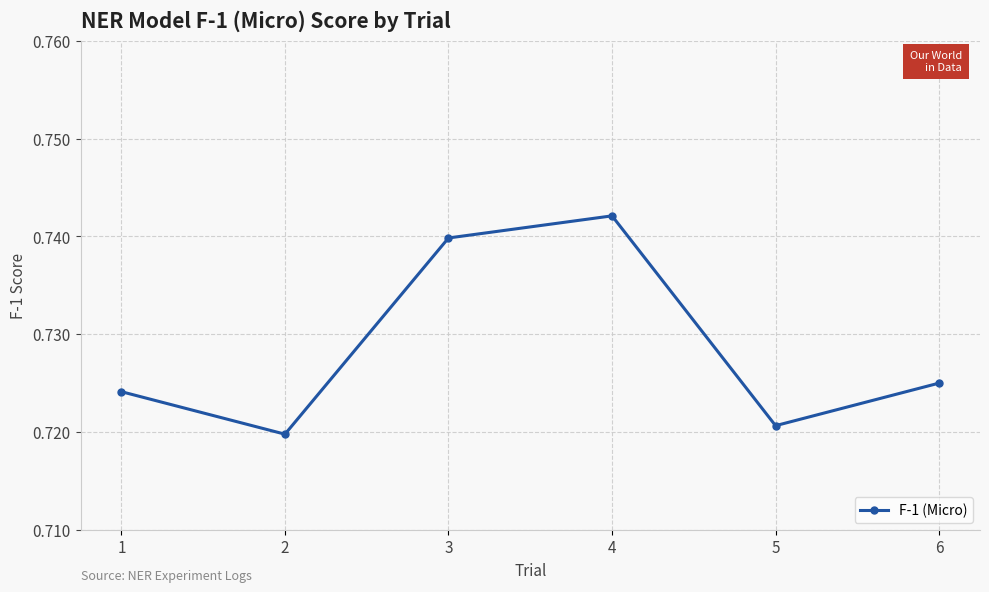

How many values are between 0 and 1?

6